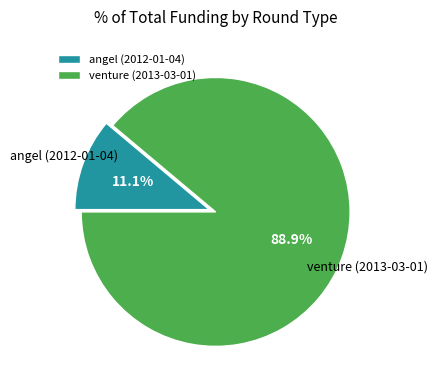

How many slices are in this pie chart?

2